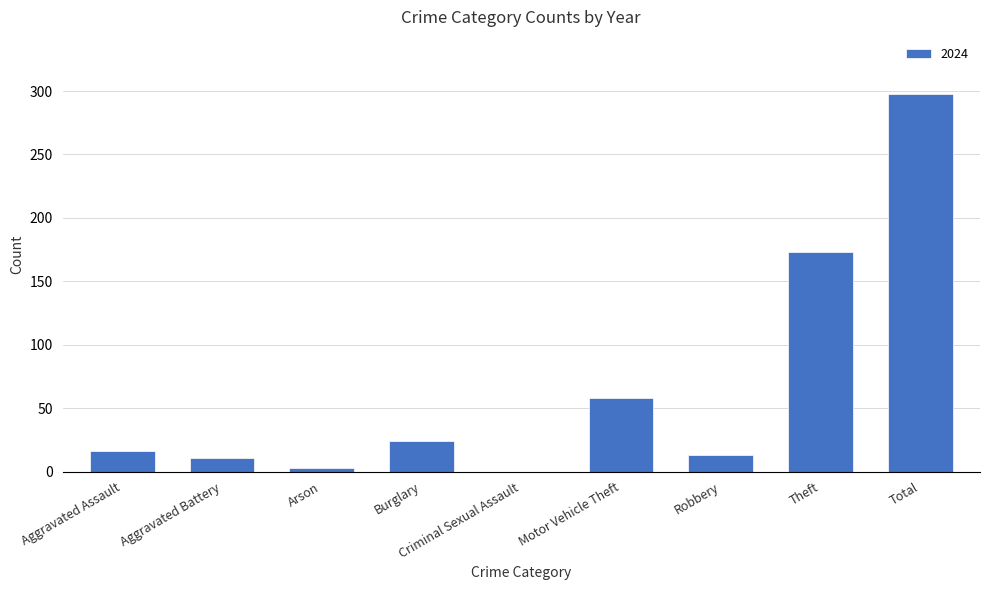

What is the maximum value shown in the chart?

298